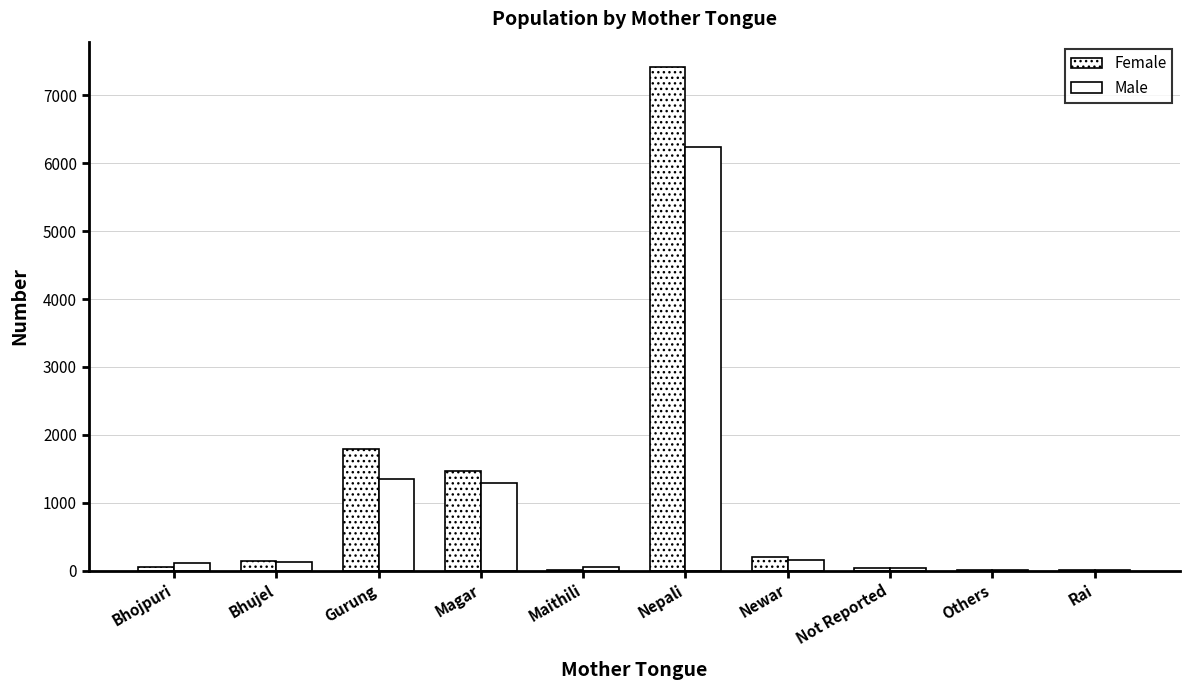

Reading left to right, extract all data points from this chart.

Female: Bhojpuri=55	Bhujel=150	Gurung=1800	Magar=1472	Maithili=17	Nepali=7416	Newar=198	Not Reported=40	Others=12	Rai=13
Male: Bhojpuri=111	Bhujel=135	Gurung=1344	Magar=1294	Maithili=53	Nepali=6234	Newar=154	Not Reported=42	Others=13	Rai=12